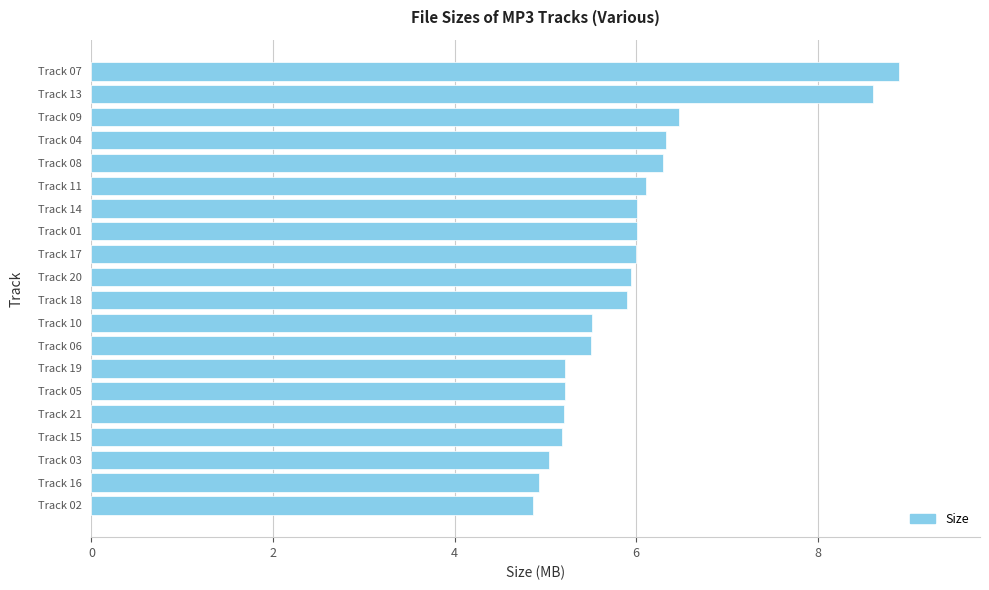

Does the chart contain any negative values?

No